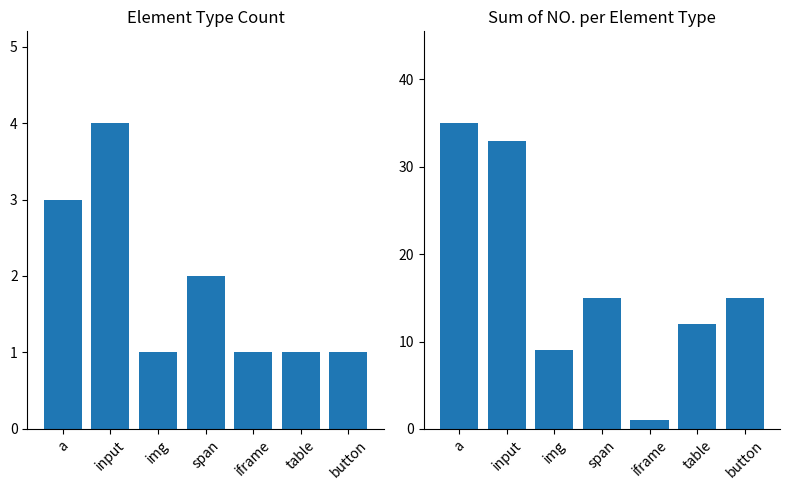

What position from the right is span?

4